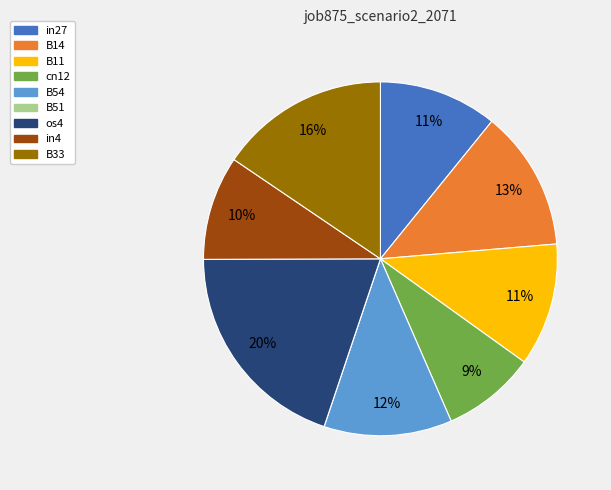

What is the largest slice in the pie chart?

os4